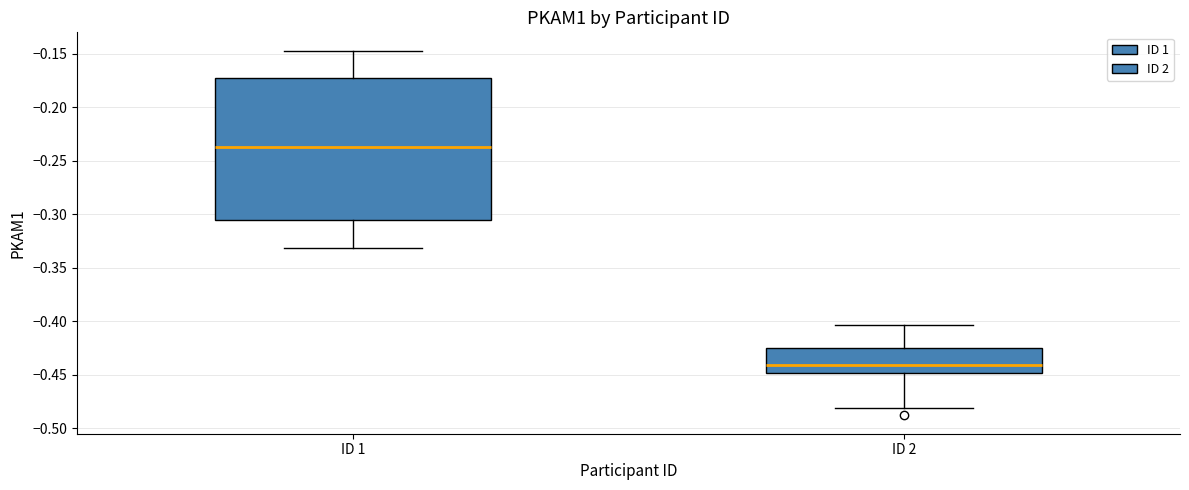

Reading left to right, transcribe this box plot: for each box, give where its median line is, the range the box spans, and where its two whiskers end, as read against the y-axis. The values are not printed on the chart, so give them approximately, as read against the axis.

ID 1: median -0.235, box -0.305 to -0.170, whiskers -0.330 to -0.145
ID 2: median -0.440, box -0.450 to -0.425, whiskers -0.480 to -0.405